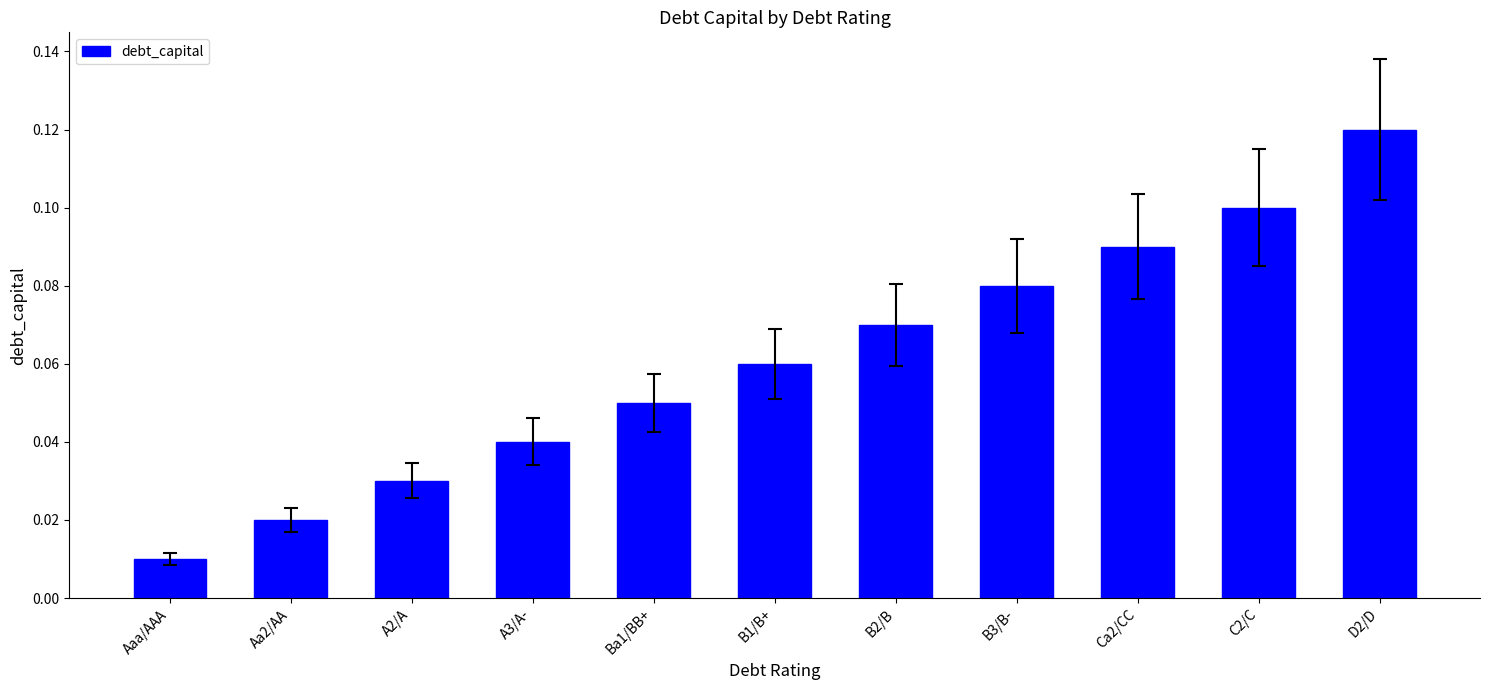

The chart shows a value of 0.1 at Ca2/CC. True or false?

True